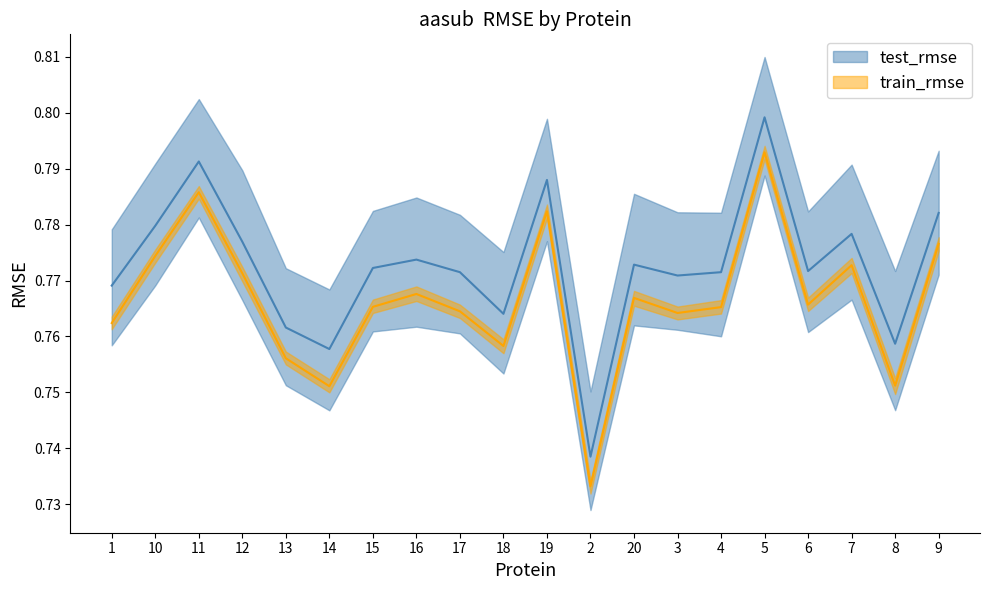

Reading right to left, transcribe all the data shown in this chart.

test_rmse_lower: 0.8	0.7	0.8	0.8	0.8	0.8	0.8	0.8	0.7	0.8	0.8	0.8	0.8	0.8	0.7	0.8	0.8	0.8	0.8	0.8
test_rmse_median: 0.8	0.8	0.8	0.8	0.8	0.8	0.8	0.8	0.7	0.8	0.8	0.8	0.8	0.8	0.8	0.8	0.8	0.8	0.8	0.8
test_rmse_upper: 0.8	0.8	0.8	0.8	0.8	0.8	0.8	0.8	0.8	0.8	0.8	0.8	0.8	0.8	0.8	0.8	0.8	0.8	0.8	0.8
train_rmse_lower: 0.8	0.7	0.8	0.8	0.8	0.8	0.8	0.8	0.7	0.8	0.8	0.8	0.8	0.8	0.8	0.8	0.8	0.8	0.8	0.8
train_rmse_median: 0.8	0.8	0.8	0.8	0.8	0.8	0.8	0.8	0.7	0.8	0.8	0.8	0.8	0.8	0.8	0.8	0.8	0.8	0.8	0.8
train_rmse_upper: 0.8	0.8	0.8	0.8	0.8	0.8	0.8	0.8	0.7	0.8	0.8	0.8	0.8	0.8	0.8	0.8	0.8	0.8	0.8	0.8